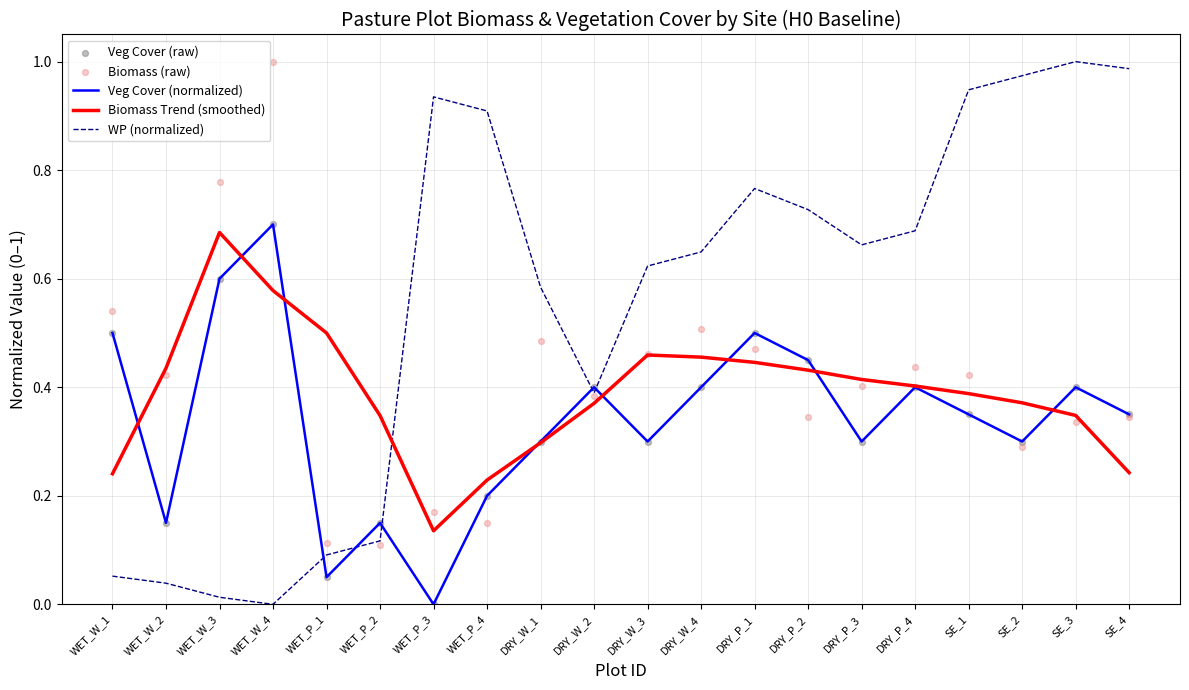

Which series has the widest spread of Y values?

WP (normalized)